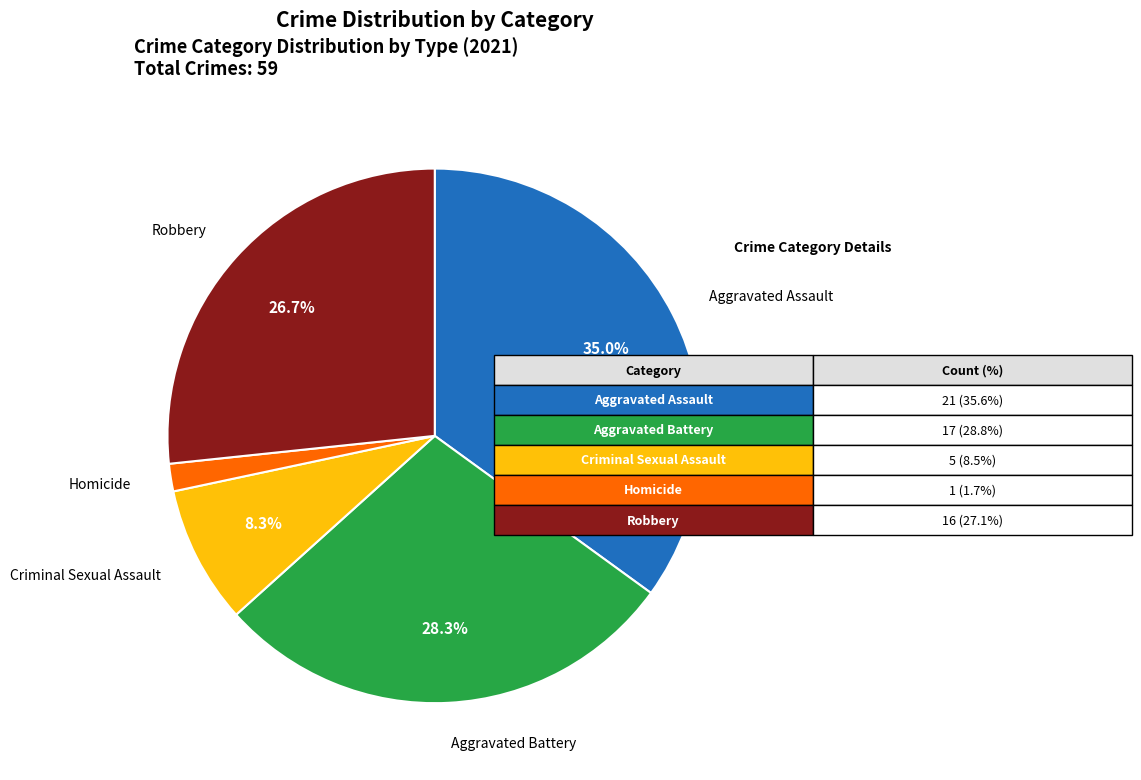

How many segments does this pie chart have?

5